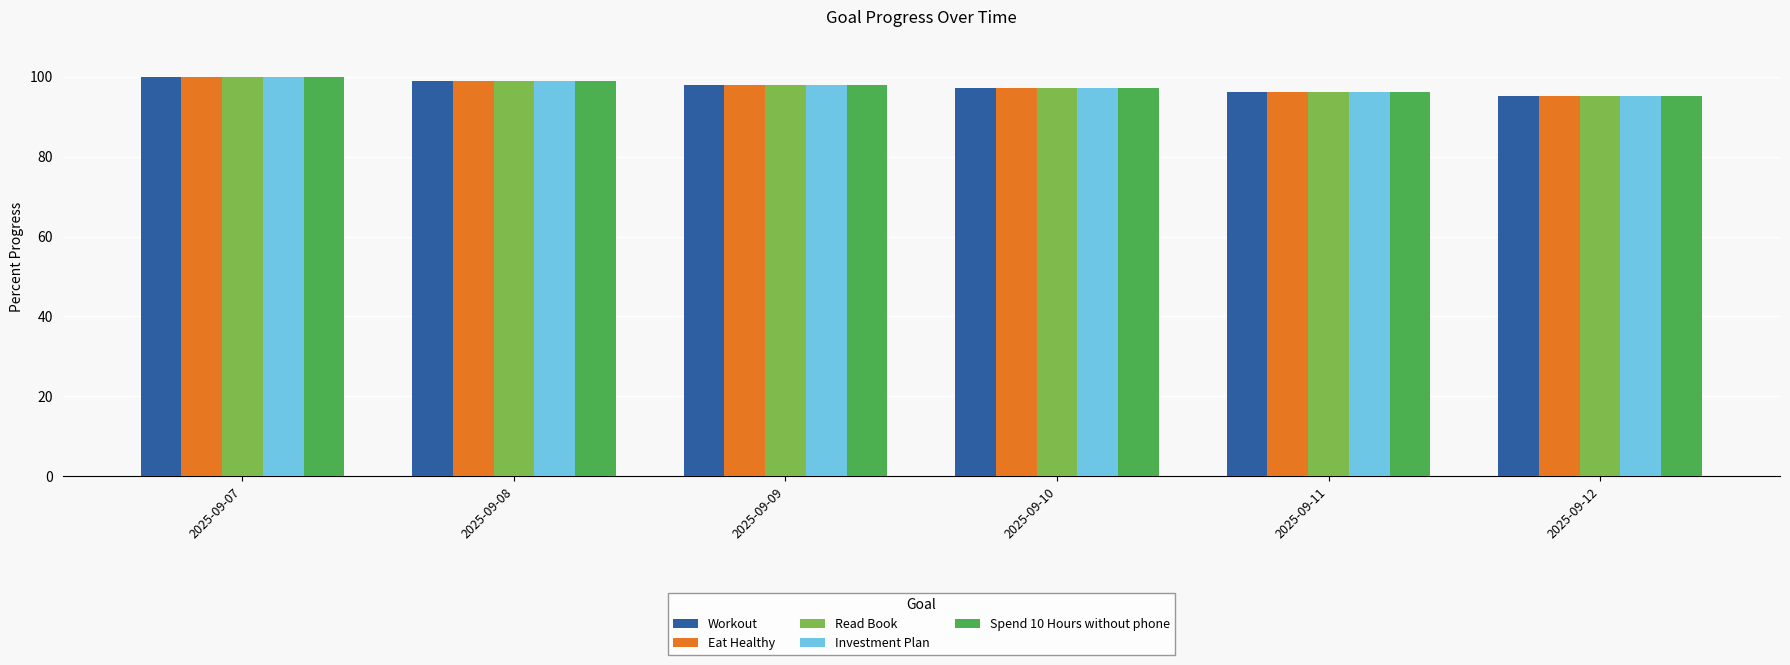

At which label does Workout first exceed 98?

2025-09-07